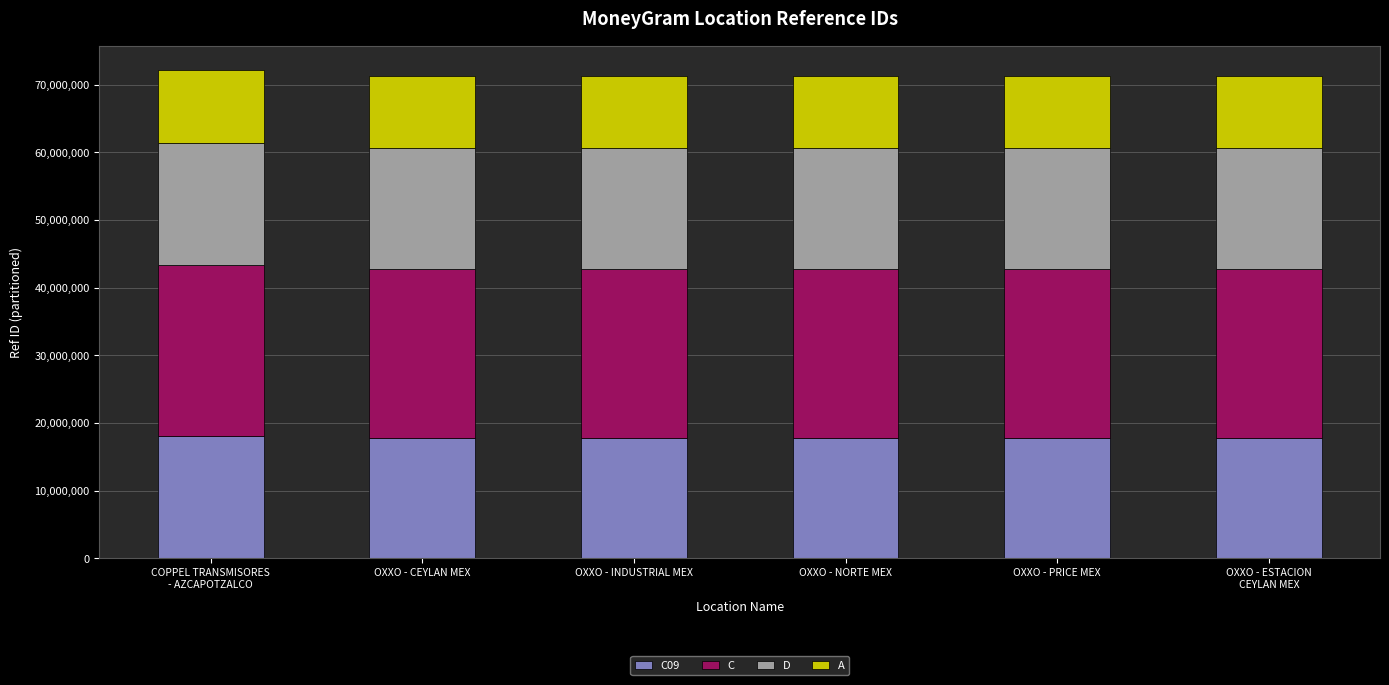

What is the total value across all series at OXXO - PRICE MEX?

71304748.0